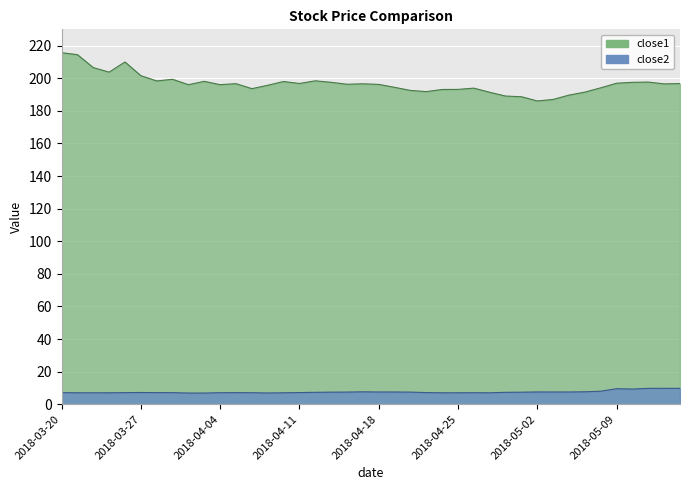

The value of close2 at 2018-05-15 is 9.8. True or false?

True